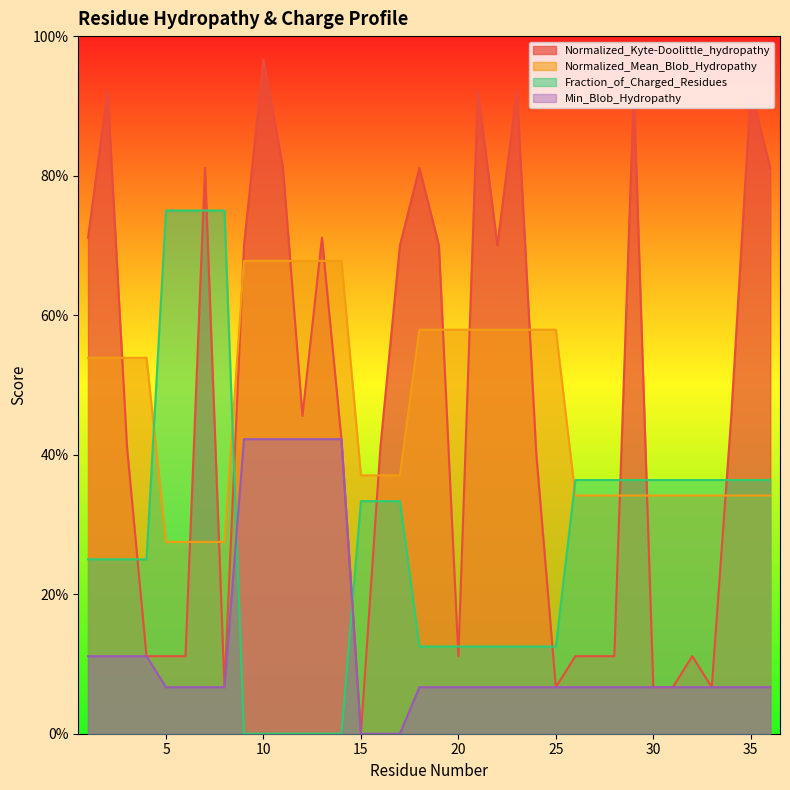

The value of Normalized_Kyte-Doolittle_hydropathy at 16 is 0.4. True or false?

True